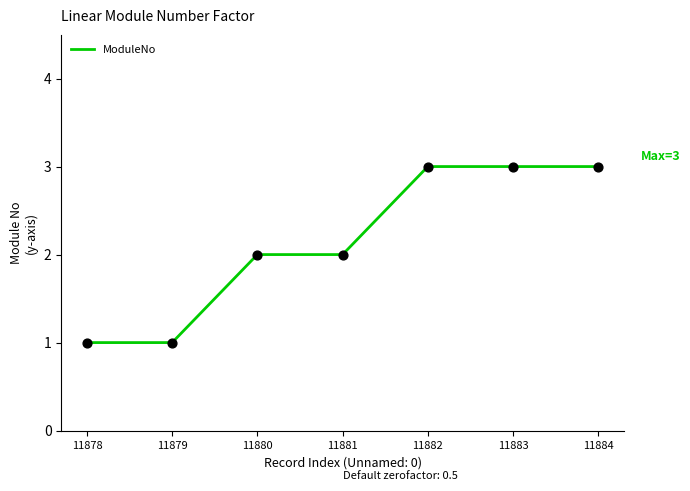

What is the change in value from 11881 to 11883?

+1